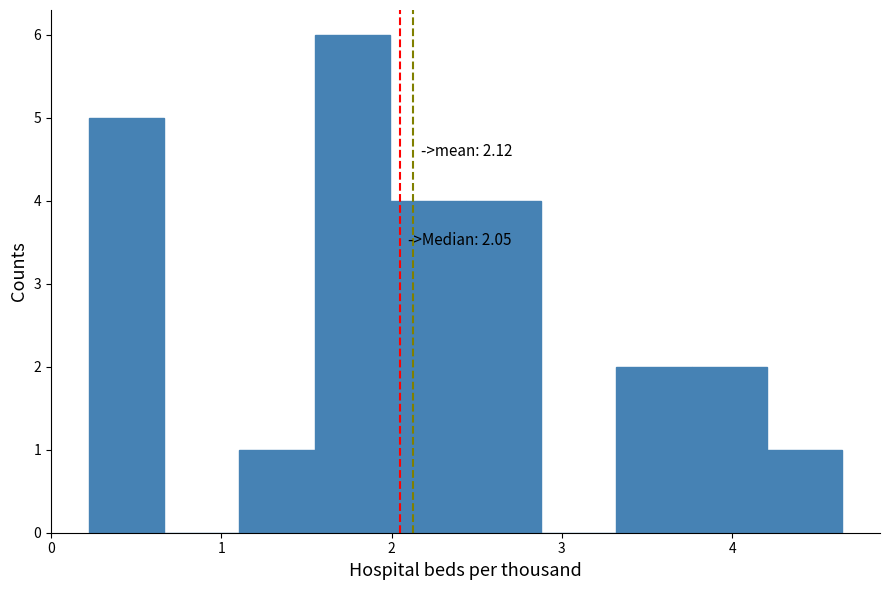

Which range on the x-axis has the tallest bar?

1.5 to 2.0